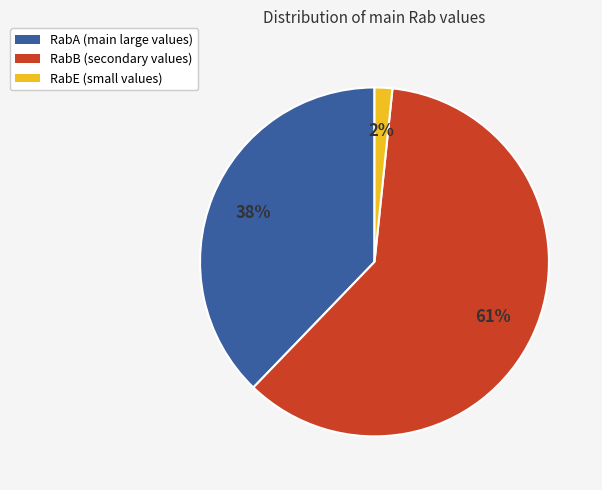

Is there any slice that represents more than half of the pie?

Yes